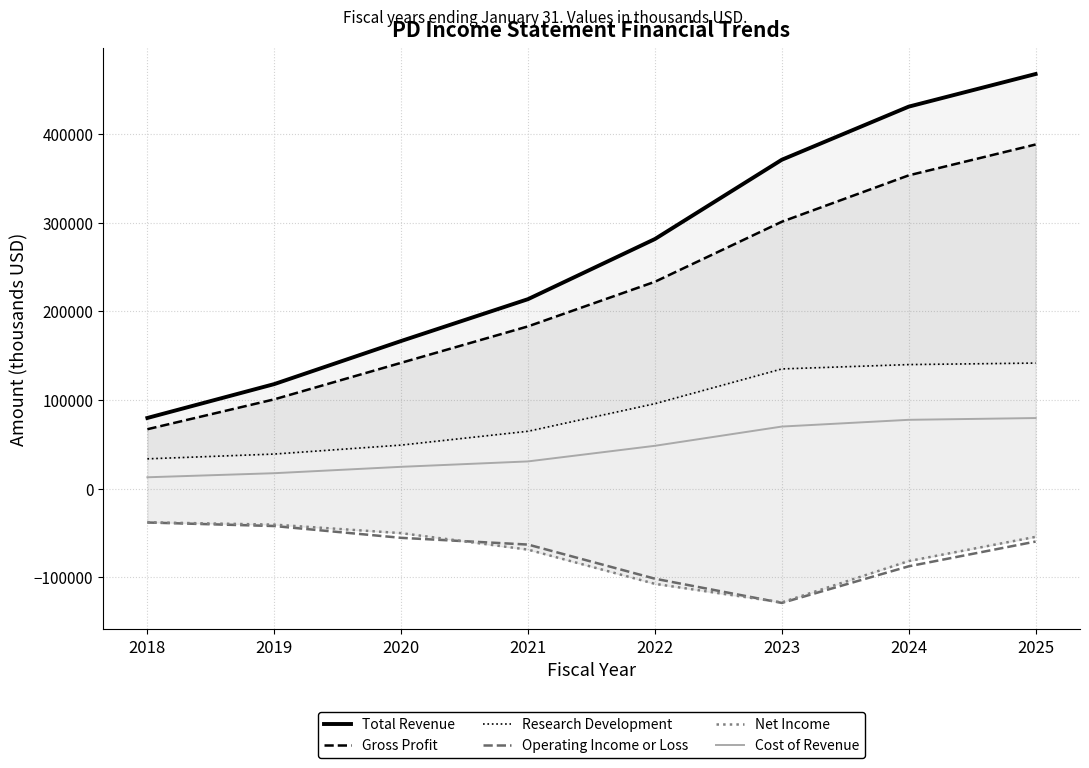

Does the chart display data point markers on the line(s)?

No